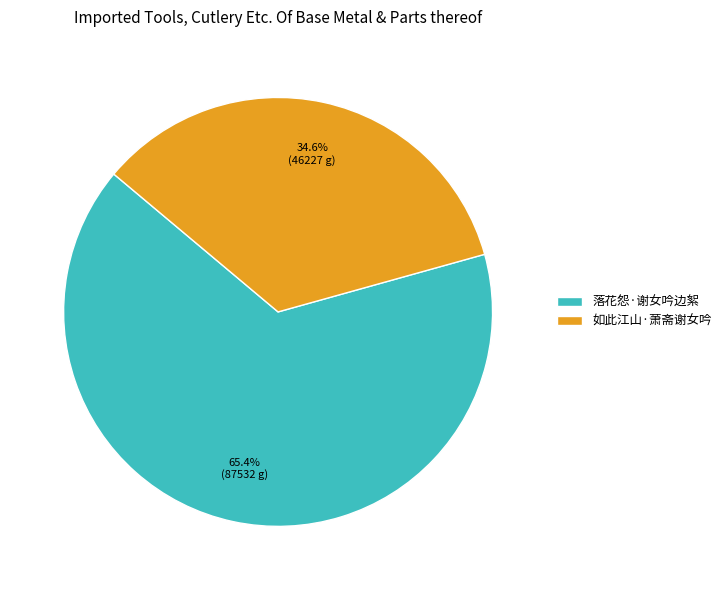

Approximately how many times larger is the value at 如此江山·萧斋谢女吟 compared to 落花怨·谢女吟边絮?

0.5